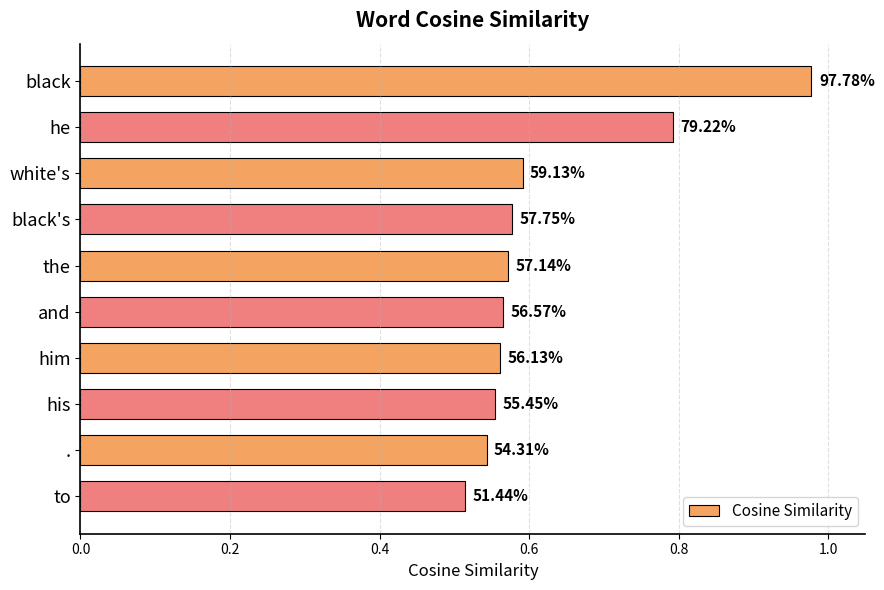

What is the average value?

0.6